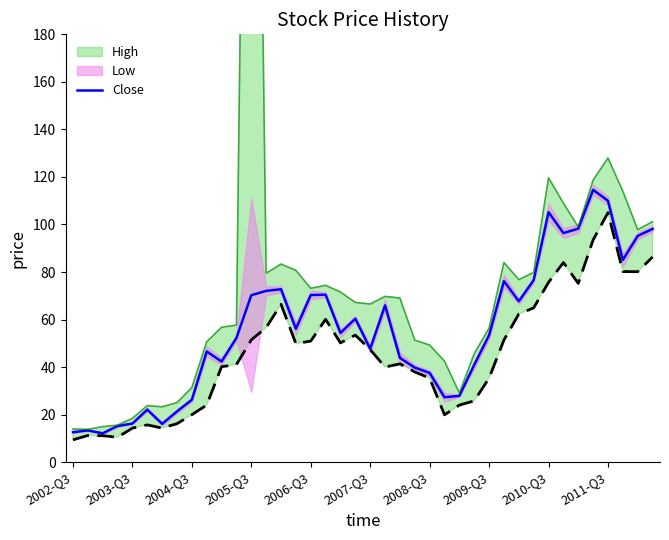

What is the lowest value of the Close series?

12.1